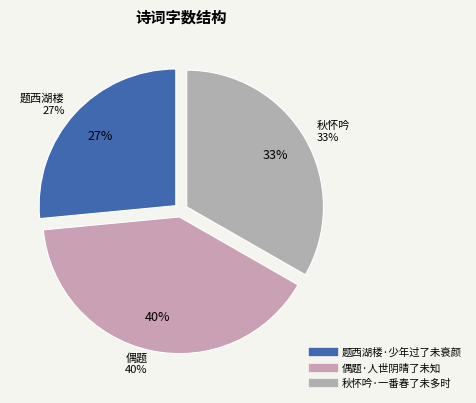

Rank the categories by value from lowest to highest.

题西湖楼·少年过了未衰颜, 秋怀吟·一番春了未多时, 偶题·人世阴晴了未知